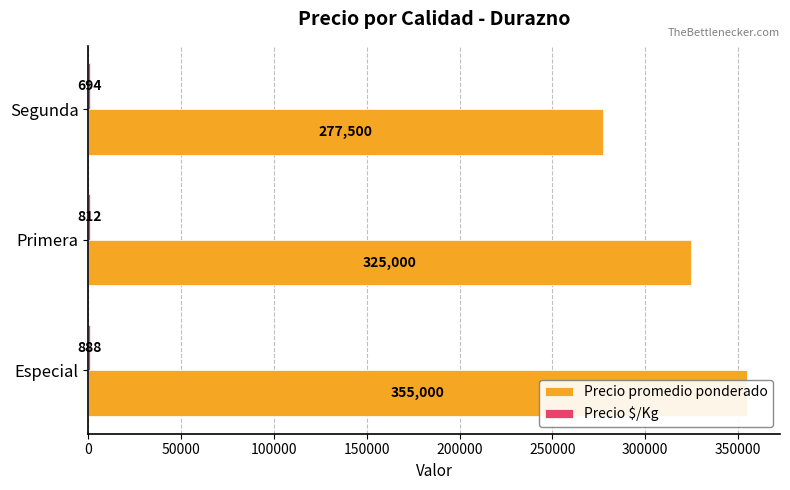

At how many categories does at least one series exceed 28950?

3